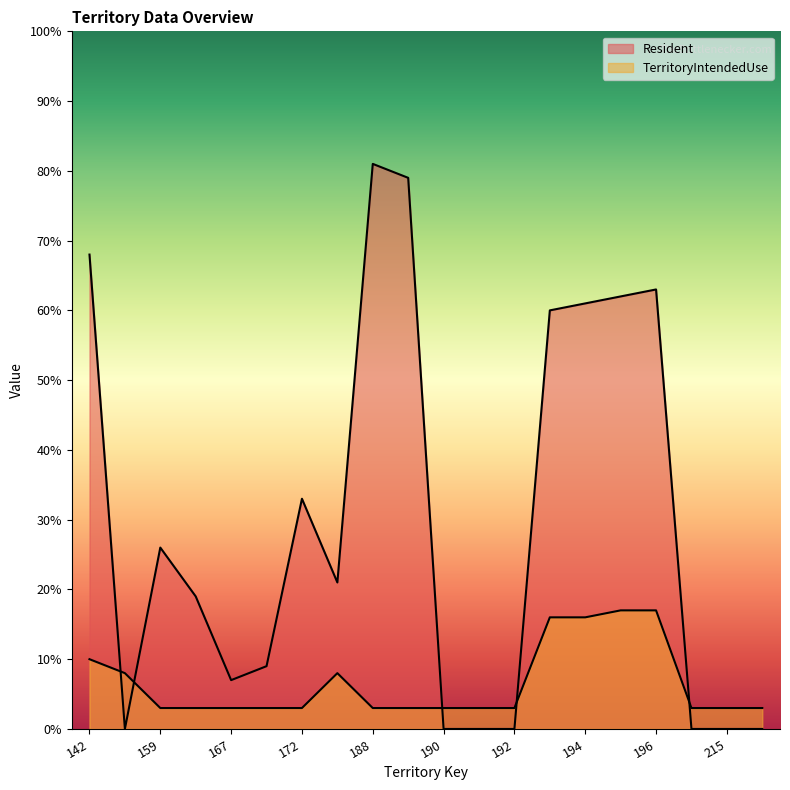

Between which two adjacent categories do Resident and TerritoryIntendedUse first intersect?

142 and 151